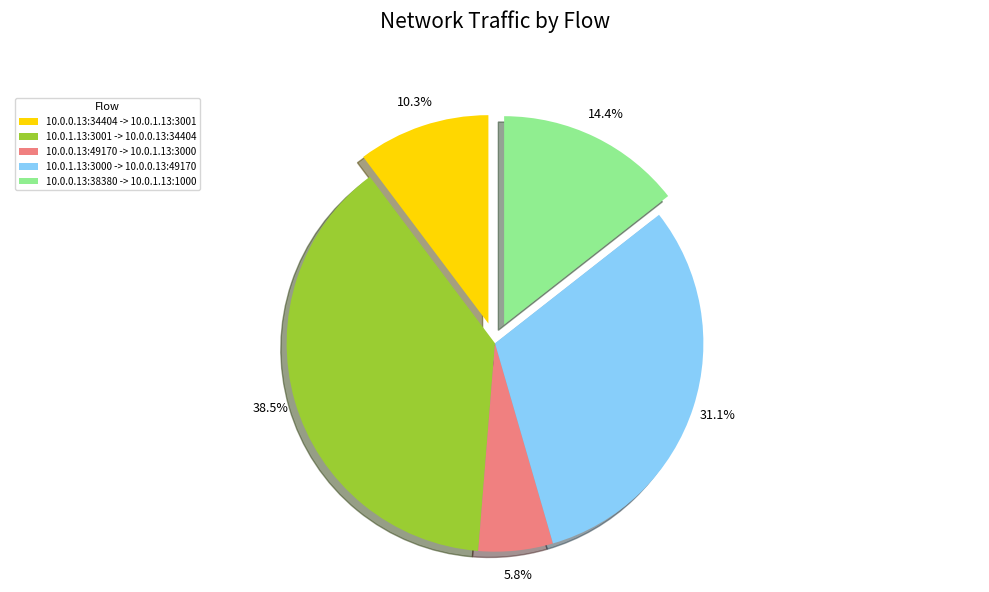

Does any single category account for the majority?

No